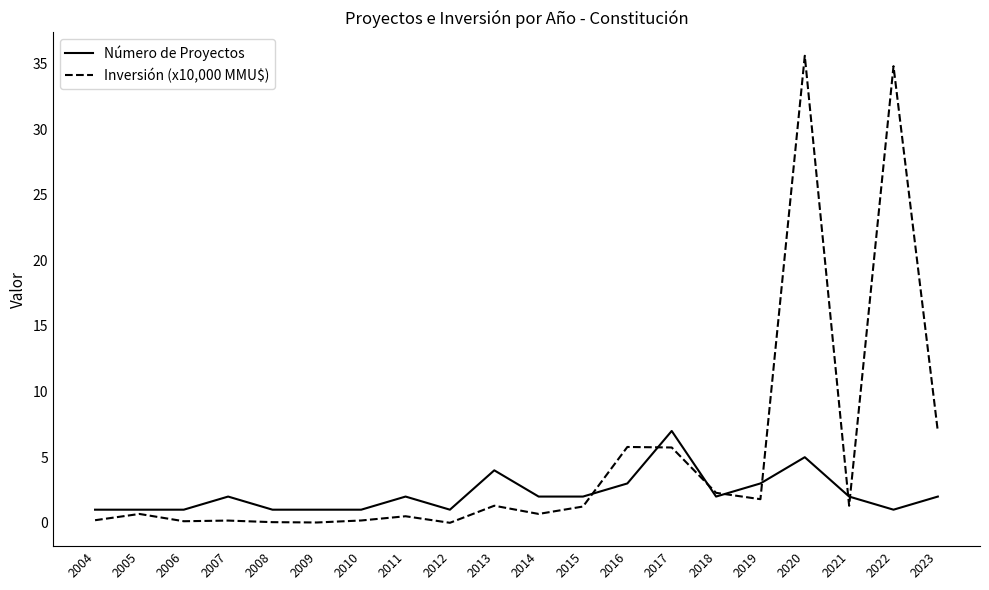

Rank the series at 2008 from lowest to highest value.

Inversión (x10,000 MMU$), Número de Proyectos